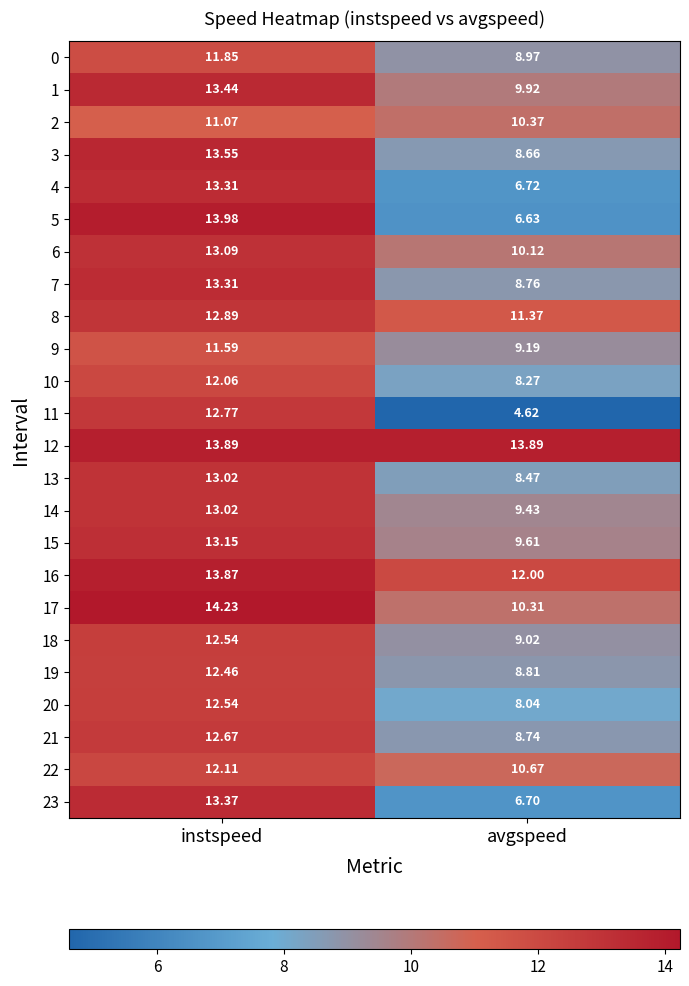

Where is 0 nearest to the value 10?

avgspeed